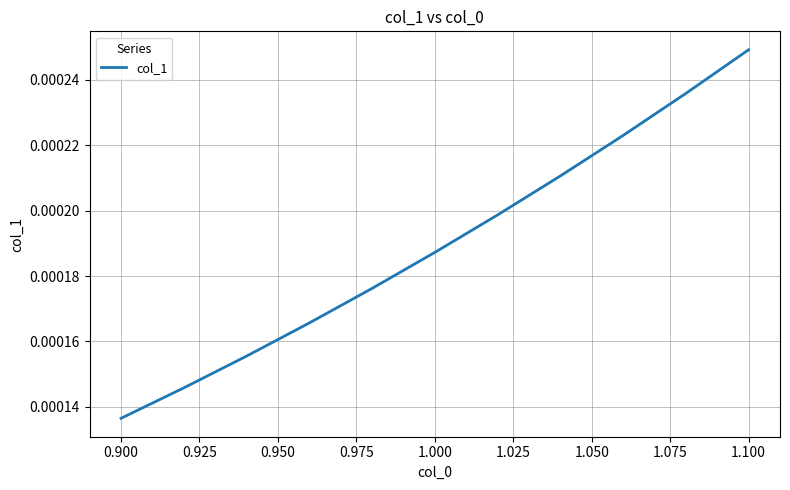

Which category has the highest value across all series?

1.100